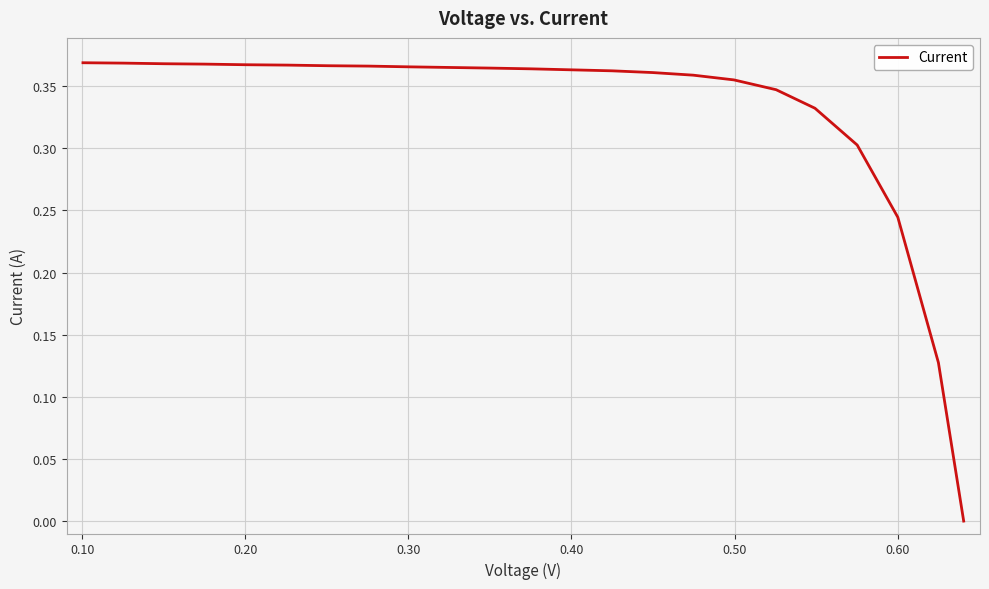

Is this an area chart (filled region under the line)?

No